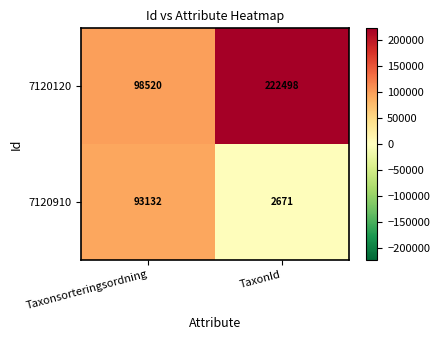

Which series has the largest total across all categories?

7120120